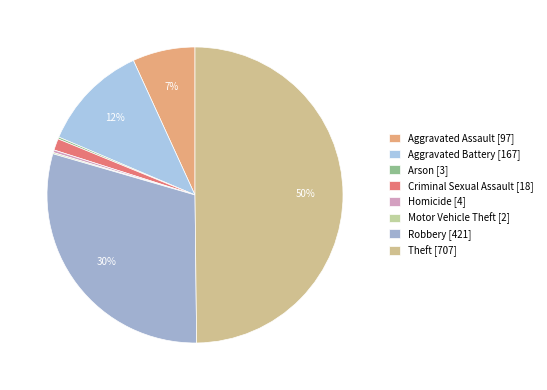

Combined, what portion of the pie is Homicide and Arson?

0.5%